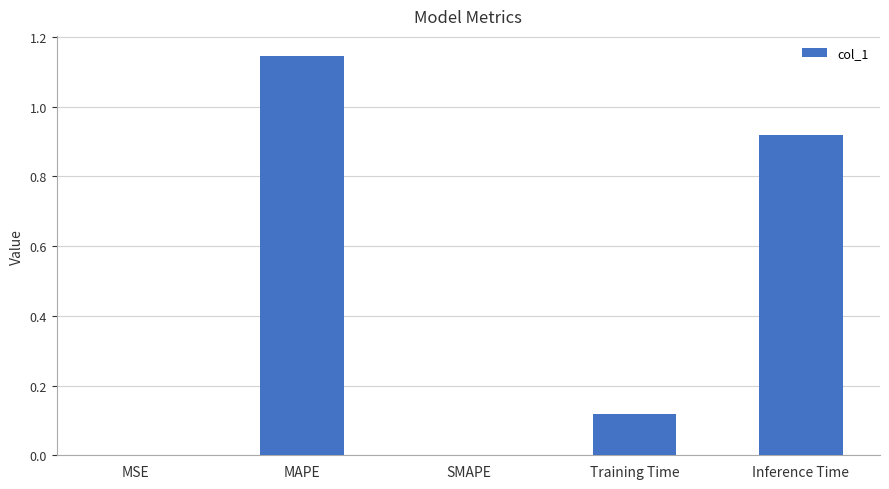

Between Inference Time and Training Time, which is larger?

Inference Time